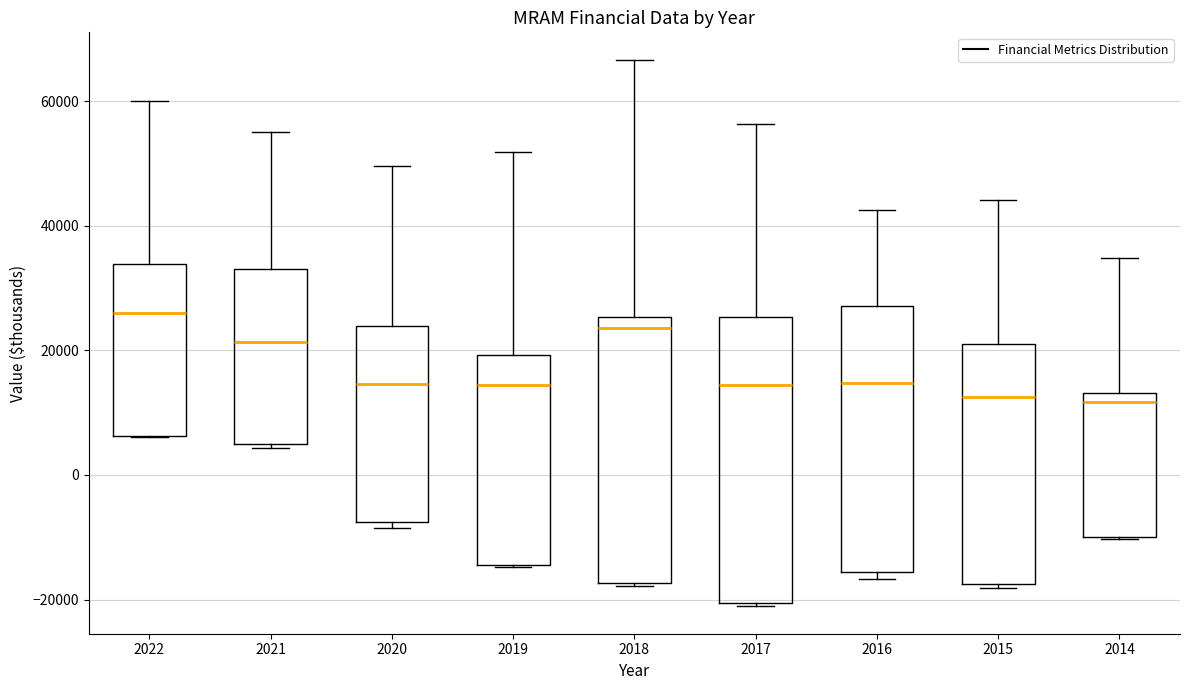

Where is the upper edge of the box at x = 2020 on the y-axis? The values are not printed on the chart, so give them approximately, as read against the axis.

24000